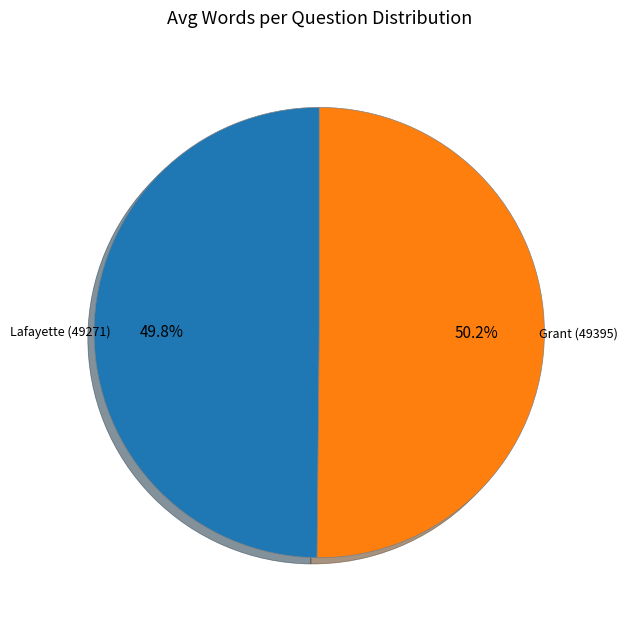

What is the ratio of the value at Grant (49395) to the value at Lafayette (49271)?

1.0